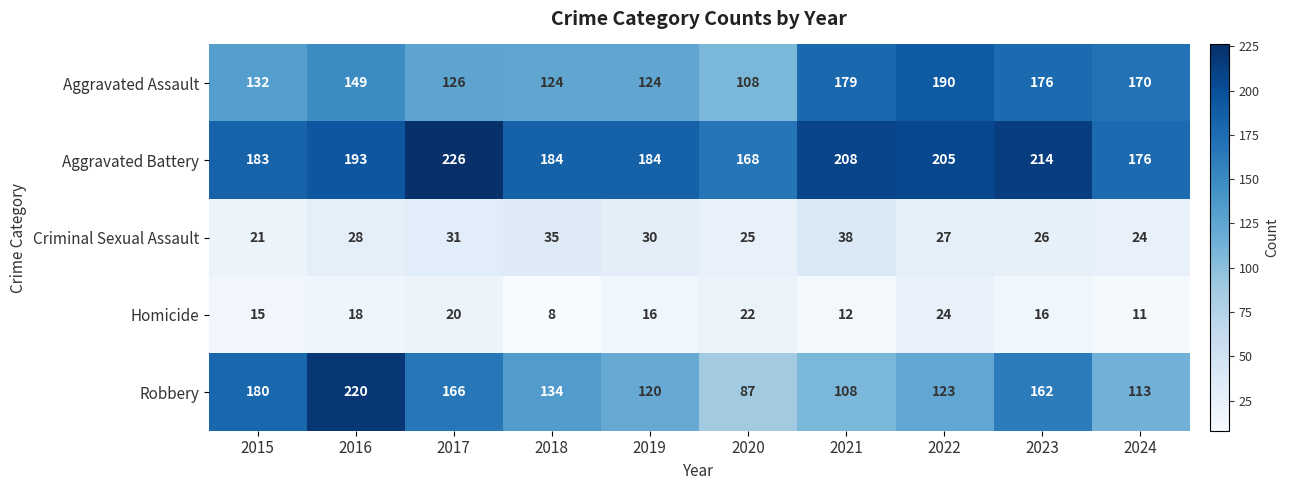

Which series has the largest range (max minus min)?

Robbery